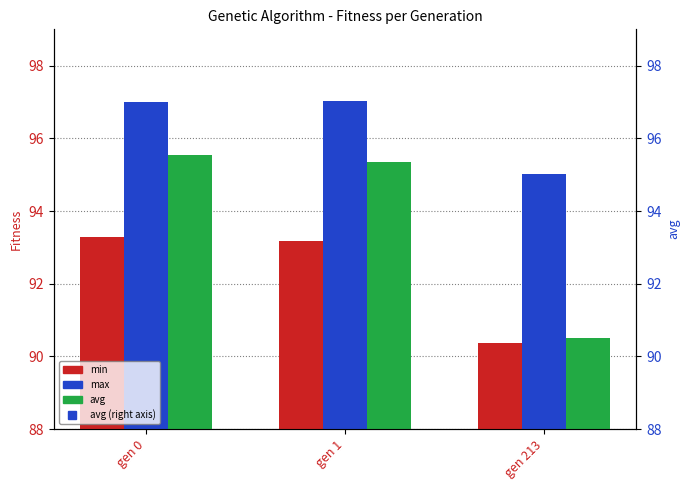

Is it true that min equals 148.2 at gen 0?

False